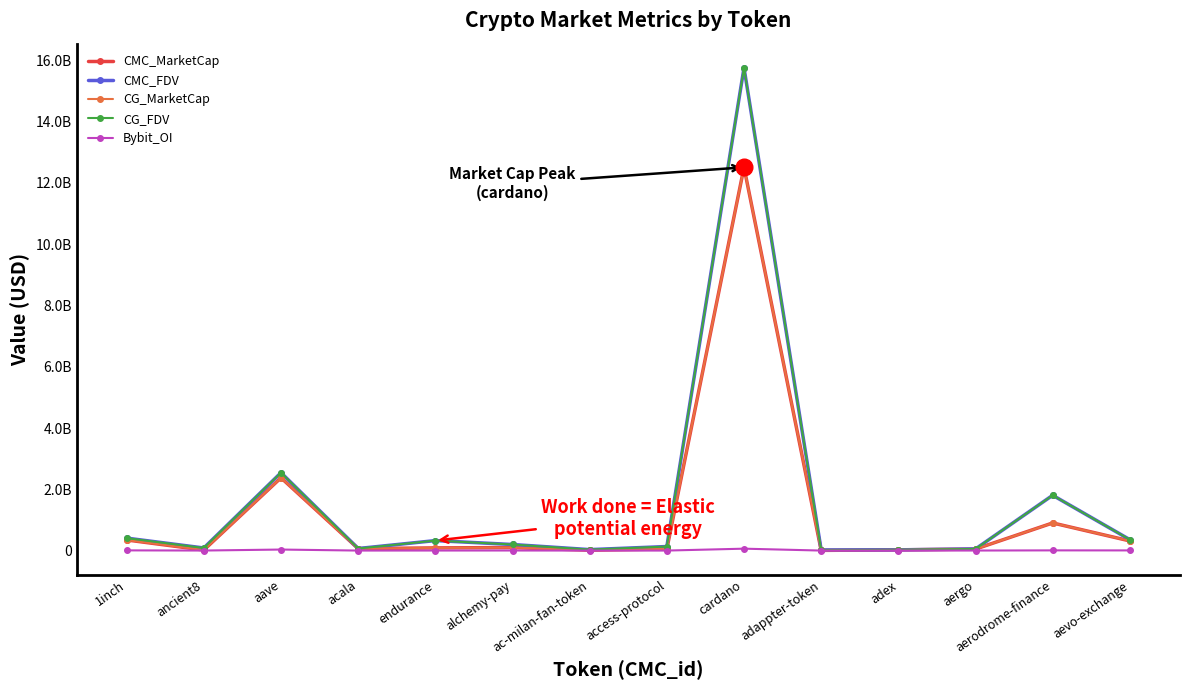

At which category is the sum across all series the highest?

cardano